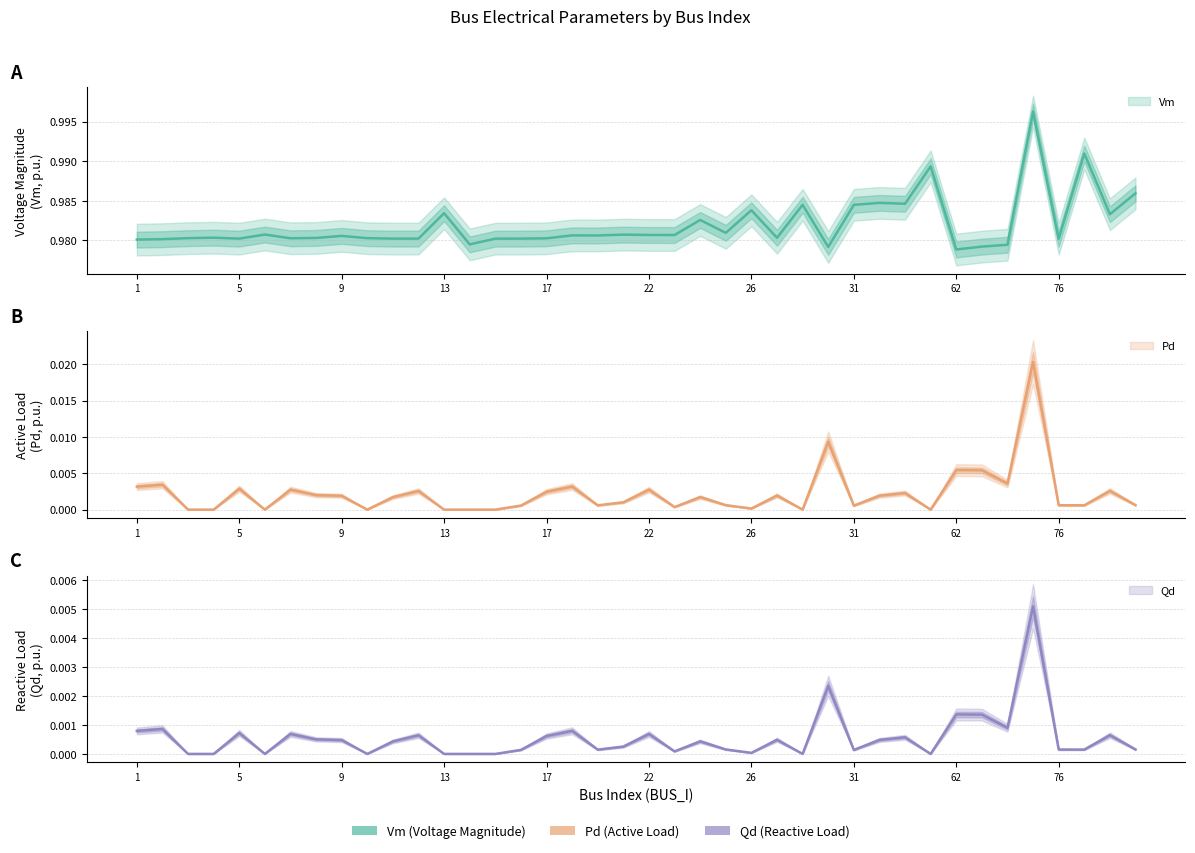

What is the value of the Vm point at the 9th from the left?

1.0